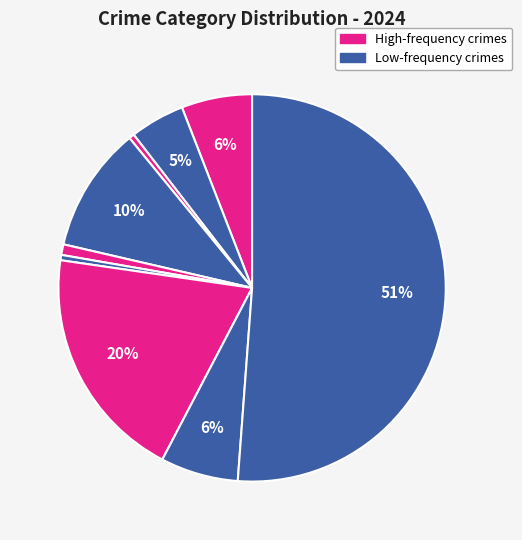

How many slices are in this pie chart?

9